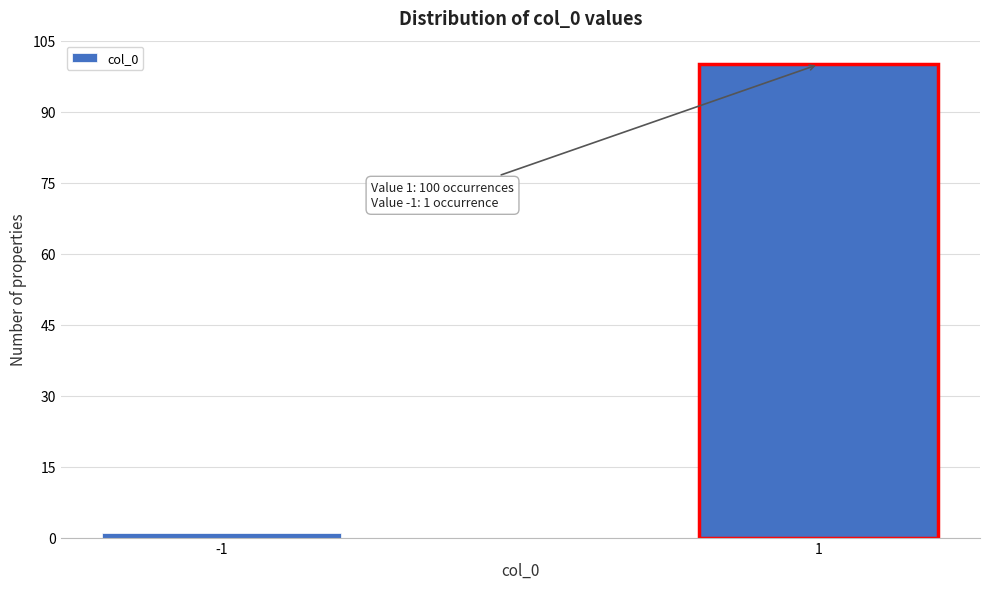

Reading left to right, what are all the values shown in this chart?

-1=1	1=100